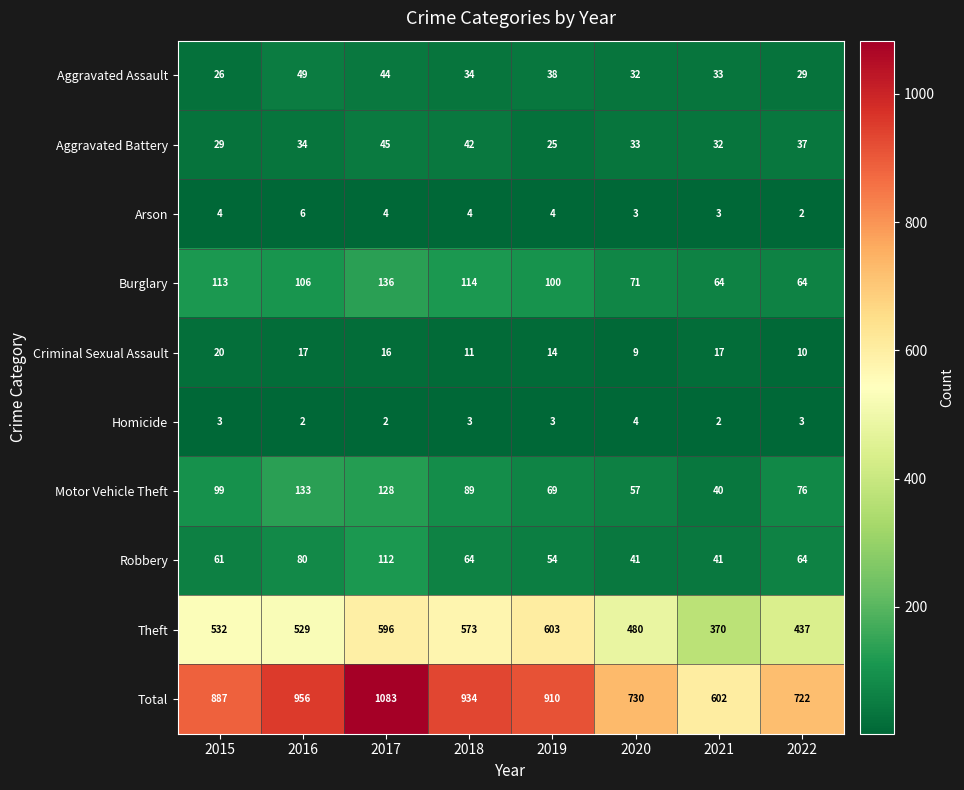

Is it true that Total equals 274 at 2017?

False